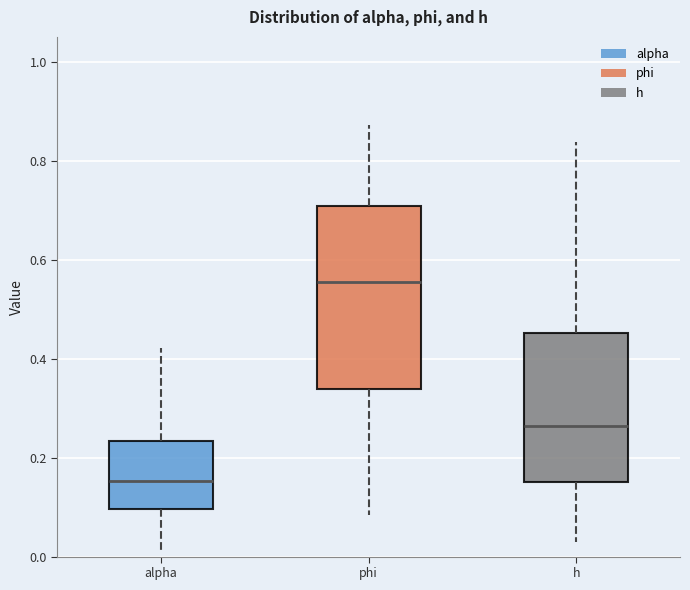

Reading left to right, read every box against the y-axis: the position of its median line, the range the box covers, and the ends of its whiskers. The values are not printed on the chart, so give them approximately, as read against the axis.

alpha: median 0.16, box 0.10 to 0.24, whiskers 0.02 to 0.42
phi: median 0.56, box 0.34 to 0.70, whiskers 0.08 to 0.88
h: median 0.26, box 0.16 to 0.46, whiskers 0.02 to 0.84